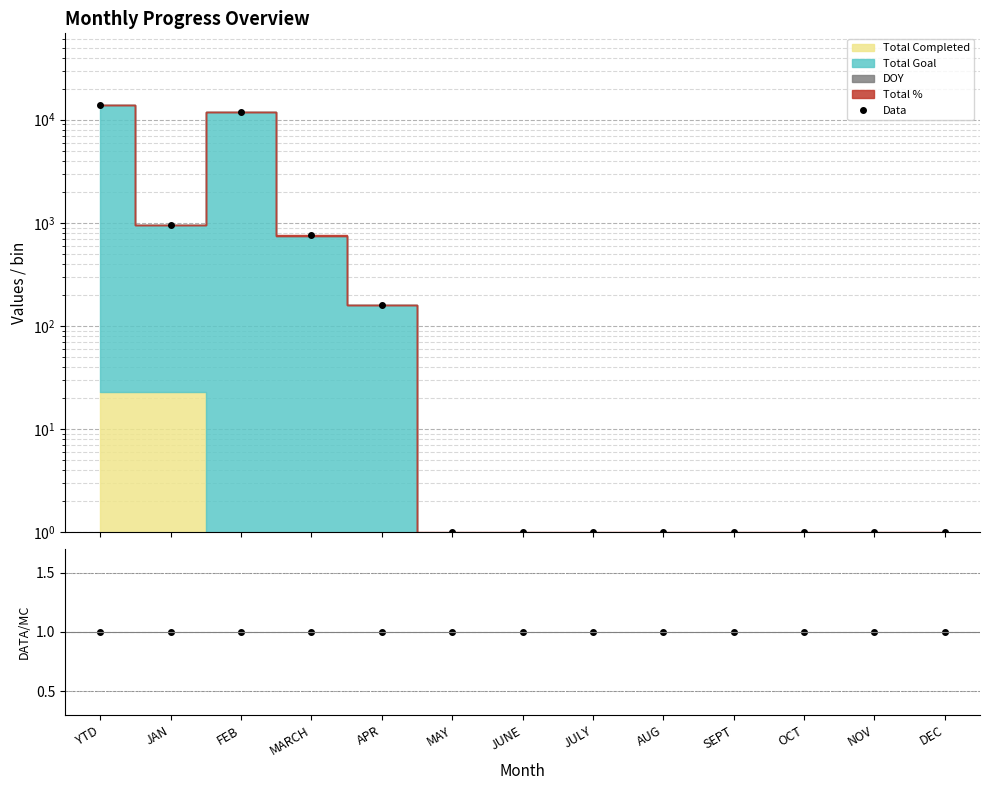

What is the maximum value for Data/MC?

1